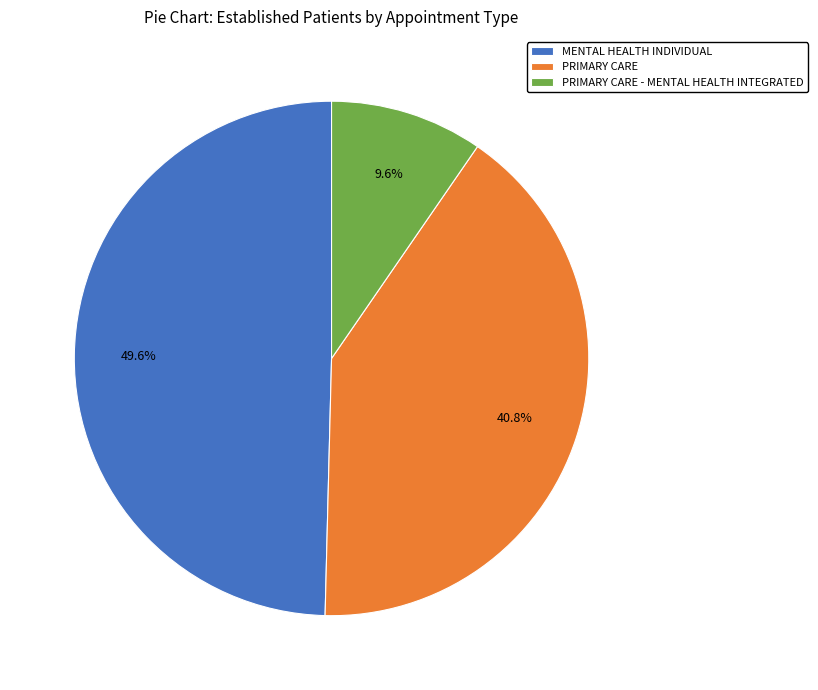

Combined, do PRIMARY CARE - MENTAL HEALTH INTEGRATED and PRIMARY CARE account for over 50%?

Yes